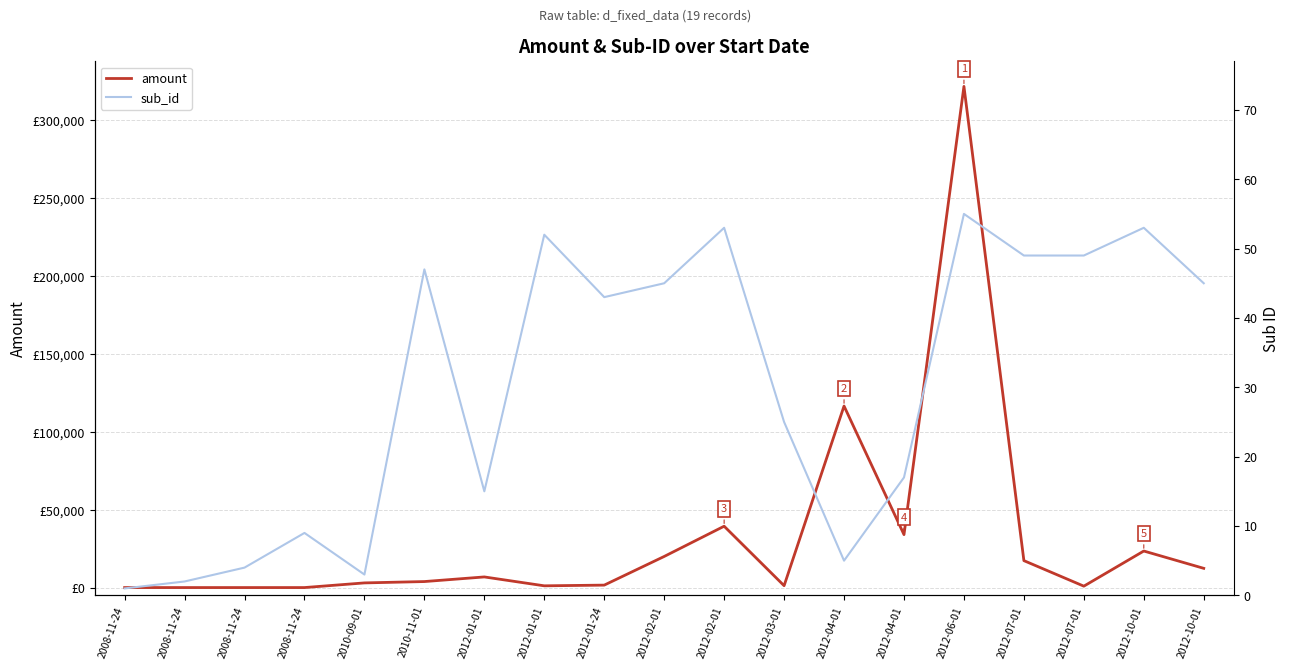

What is the difference between the sub_id values at 2008-11-24 and 2012-01-01?

43